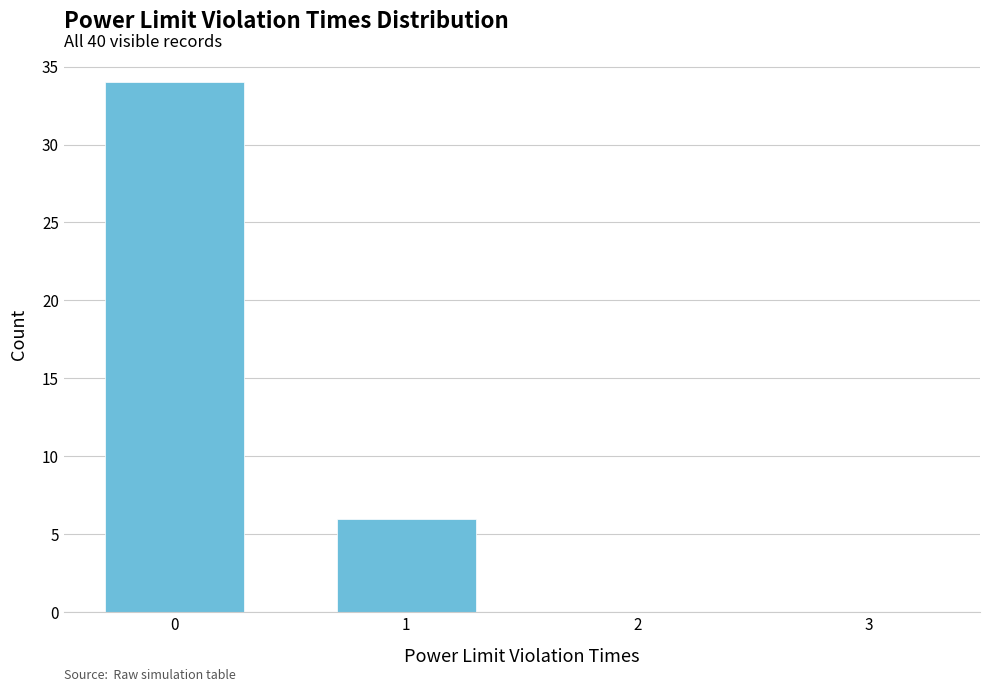

What is the change in value from 1 to 3?

-6